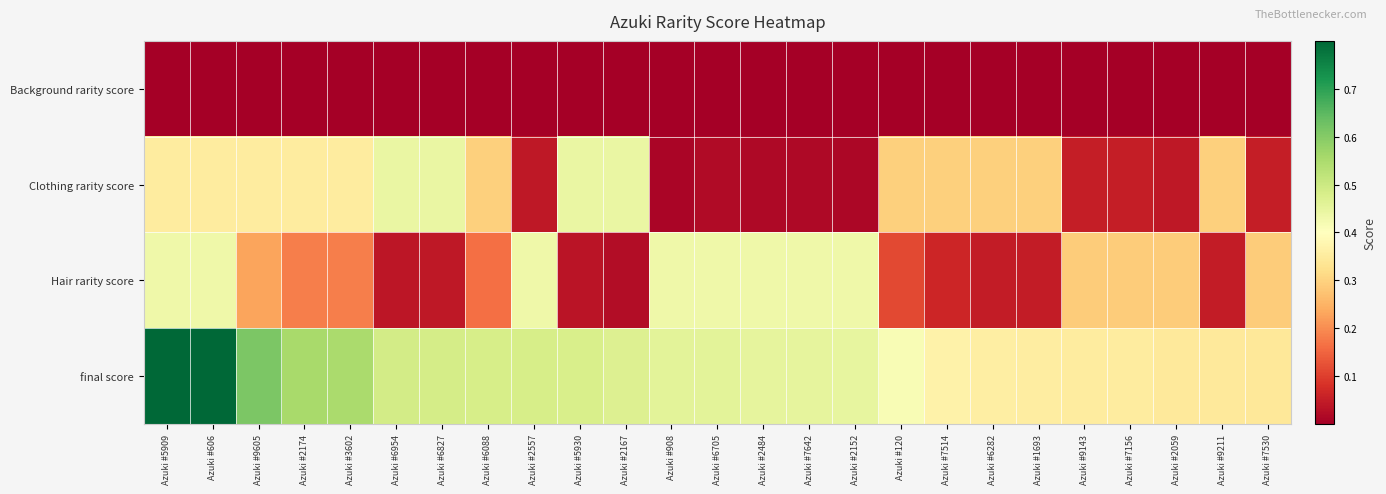

Rank the series by their maximum value, from highest to lowest.

final score, Clothing rarity score, Hair rarity score, Background rarity score